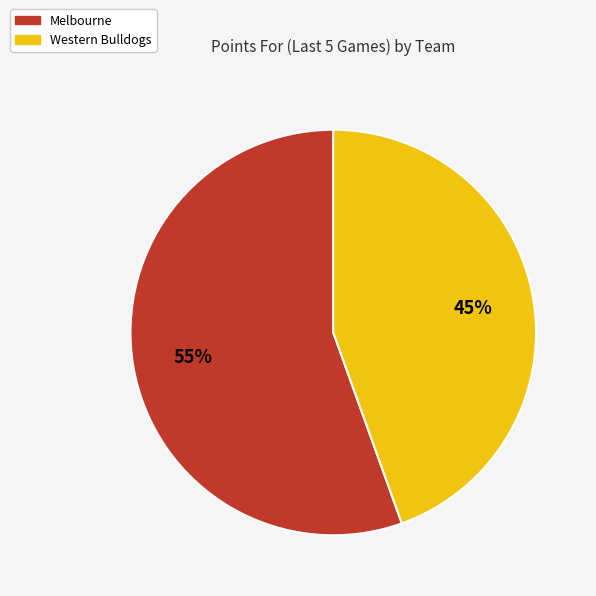

Between Western Bulldogs and Melbourne, which is larger?

Melbourne